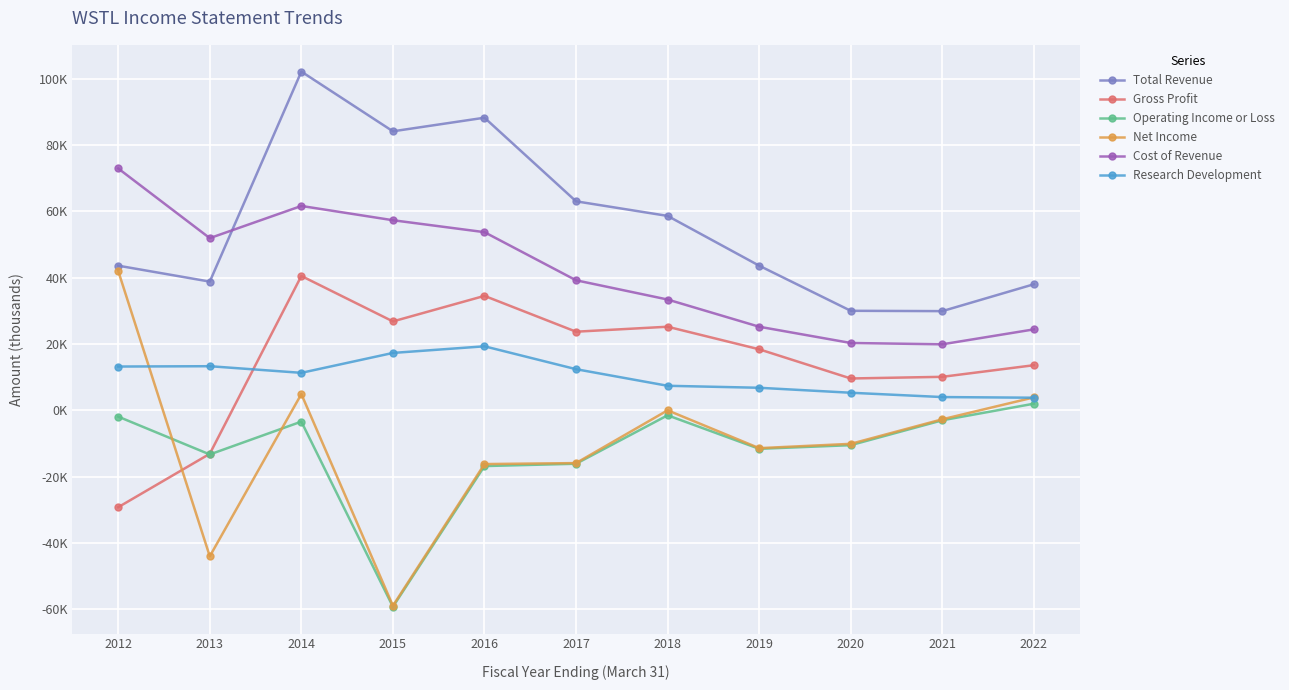

What is the total value across all series at 2018?

123100